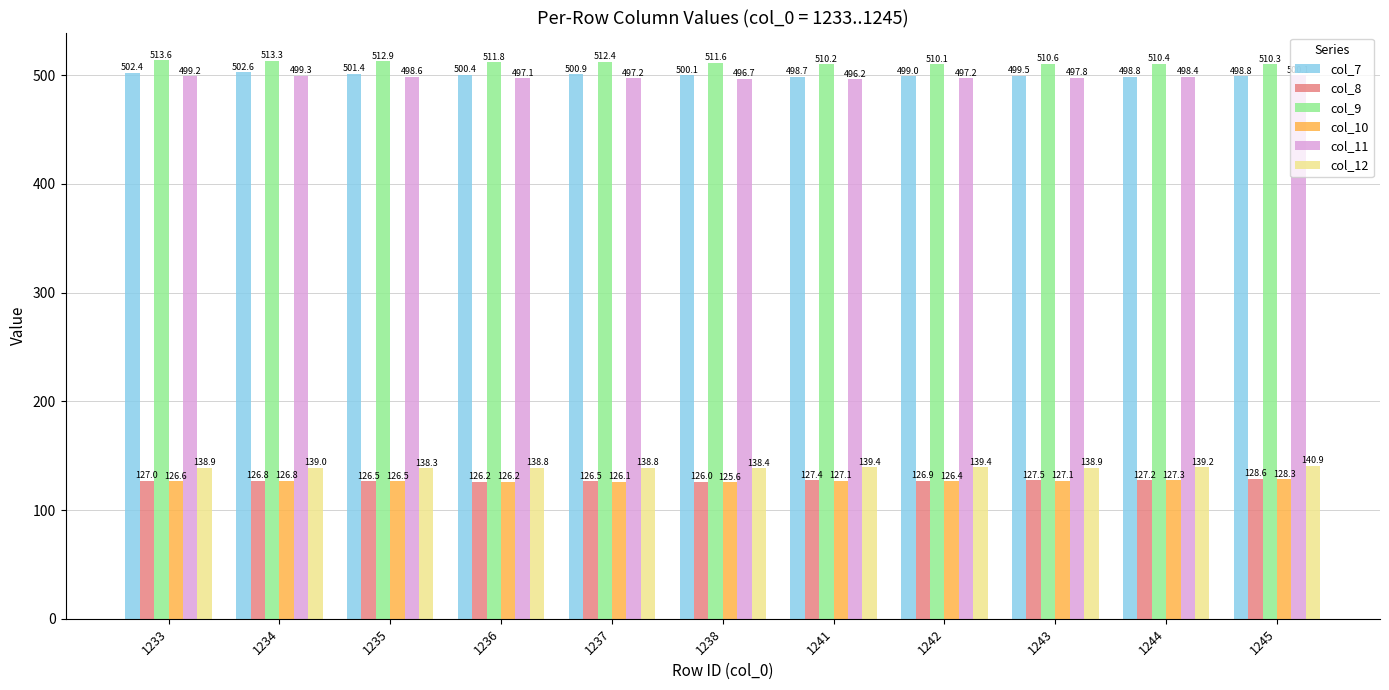

Reading left to right, extract all data points from this chart.

col_7: 1233=502.4	1234=502.6	1235=501.4	1236=500.4	1237=500.9	1238=500.1	1241=498.7	1242=499.0	1243=499.5	1244=498.8	1245=498.8
col_8: 1233=127.0	1234=126.8	1235=126.5	1236=126.2	1237=126.5	1238=126.0	1241=127.4	1242=126.9	1243=127.5	1244=127.2	1245=128.6
col_9: 1233=513.6	1234=513.3	1235=512.9	1236=511.8	1237=512.4	1238=511.6	1241=510.2	1242=510.1	1243=510.6	1244=510.4	1245=510.3
col_10: 1233=126.6	1234=126.8	1235=126.5	1236=126.2	1237=126.1	1238=125.6	1241=127.1	1242=126.4	1243=127.1	1244=127.3	1245=128.3
col_11: 1233=499.2	1234=499.3	1235=498.6	1236=497.1	1237=497.2	1238=496.7	1241=496.2	1242=497.2	1243=497.8	1244=498.4	1245=500.1
col_12: 1233=138.9	1234=139.0	1235=138.3	1236=138.8	1237=138.8	1238=138.4	1241=139.4	1242=139.4	1243=138.9	1244=139.2	1245=140.9